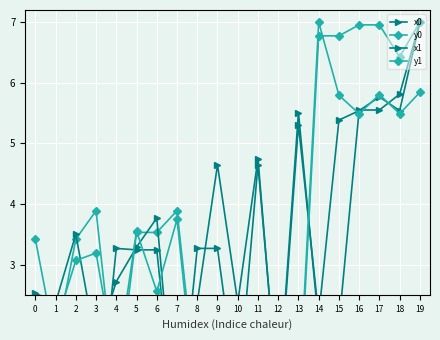

Where is x1 nearest to the value 3?

4